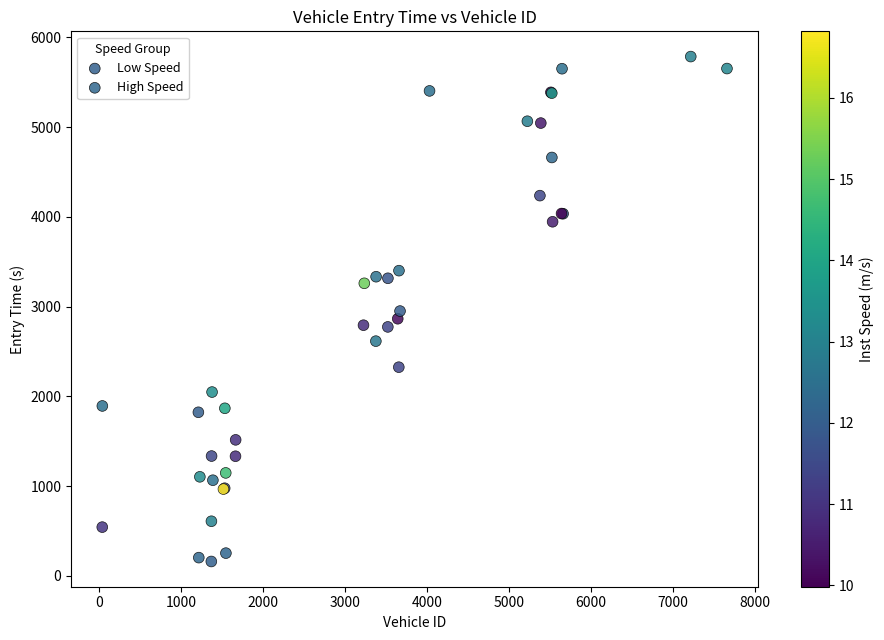

Which series contains the highest Y value?

High Speed